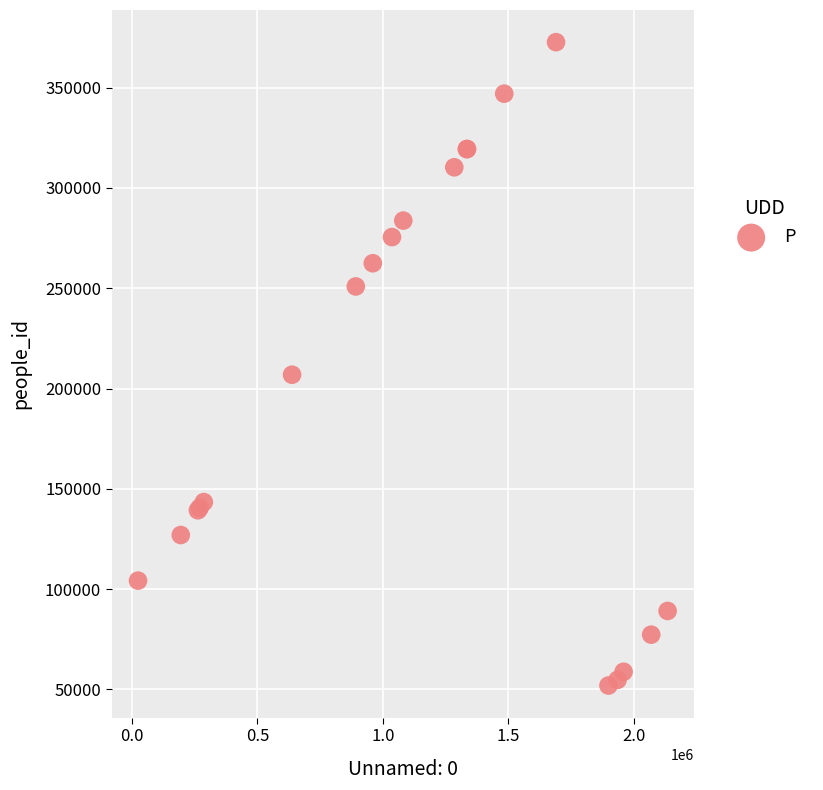

What Y value in the scatter plot is closest to 212298?

206874